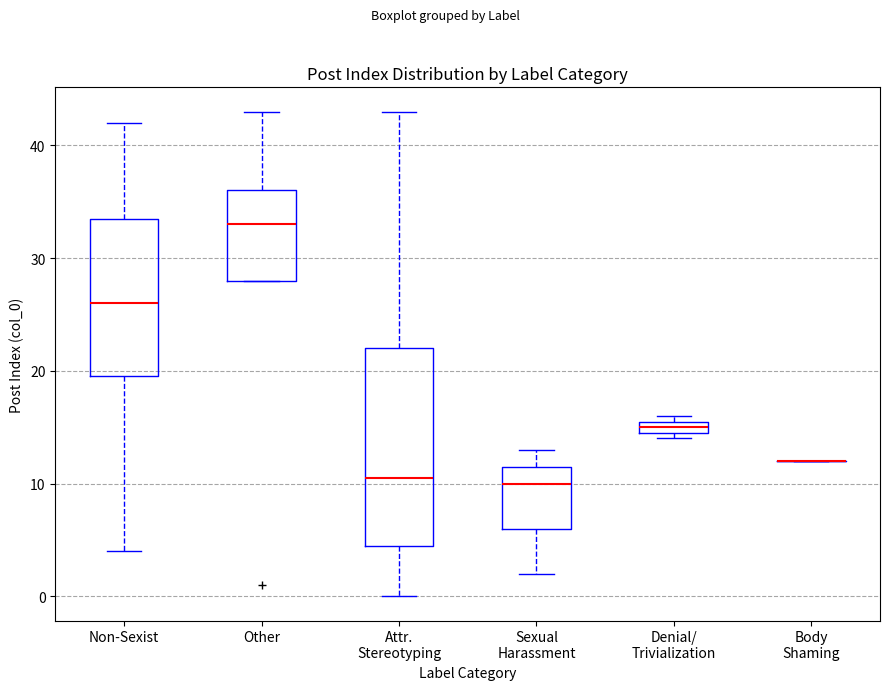

Which box is the tallest, from its lower edge to its upper edge?

Attr. Stereotyping